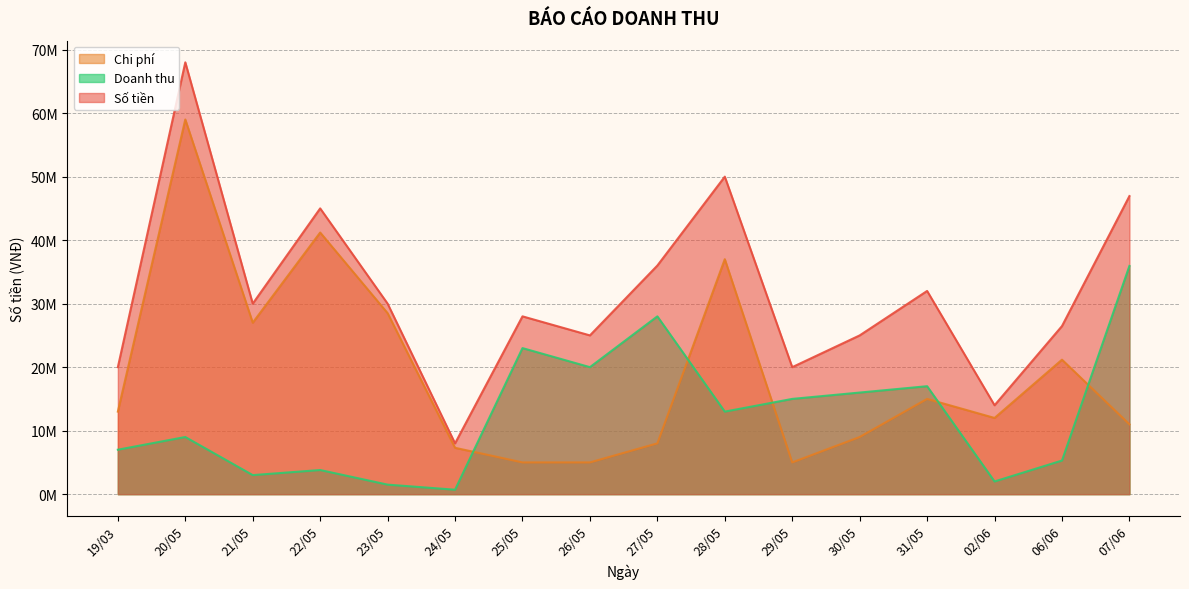

Between 20/05 and 23/05, which is larger?

20/05